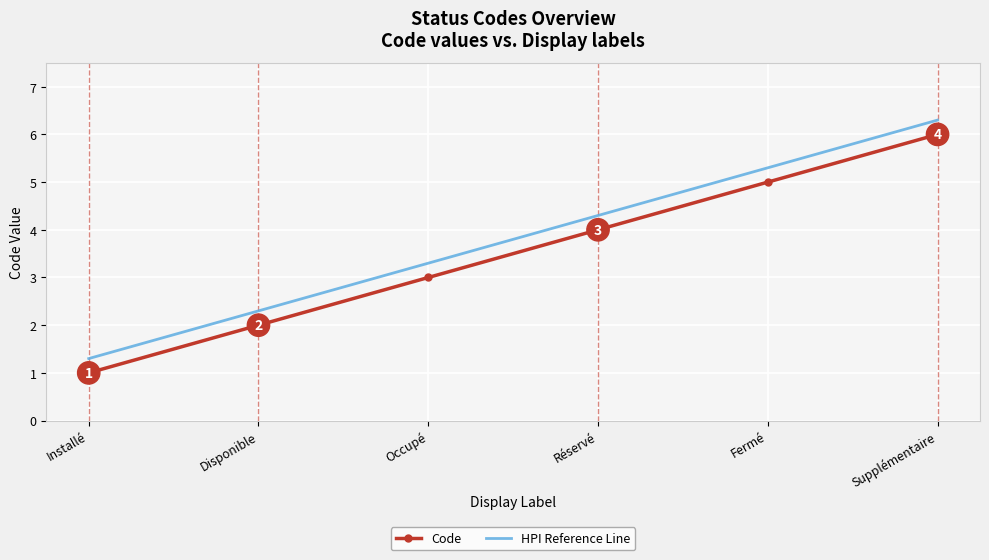

Is the value of HPI Reference Line at Occupé greater than the value of Code at Occupé?

Yes